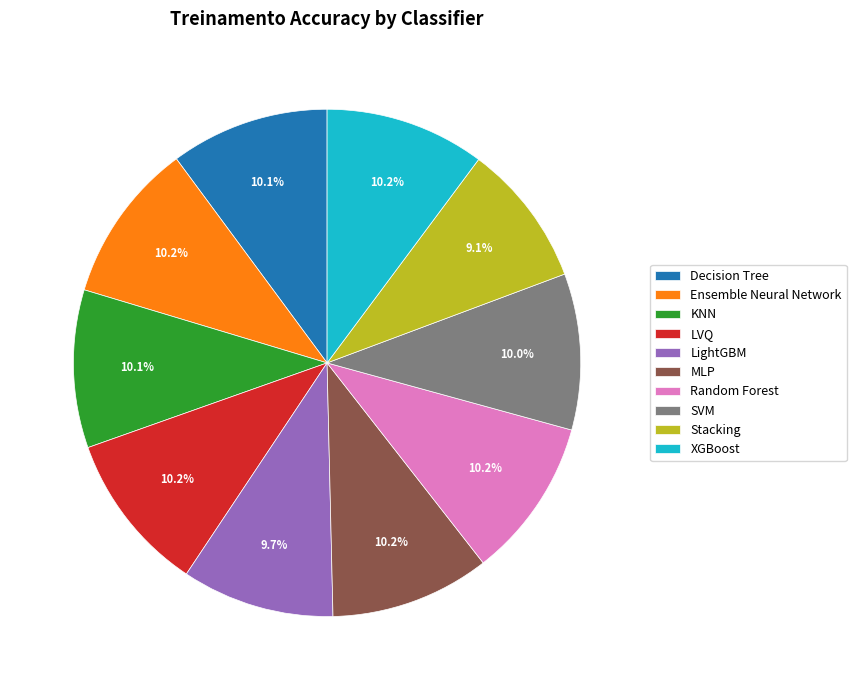

Do Ensemble Neural Network and Decision Tree together represent more than half of the pie?

No